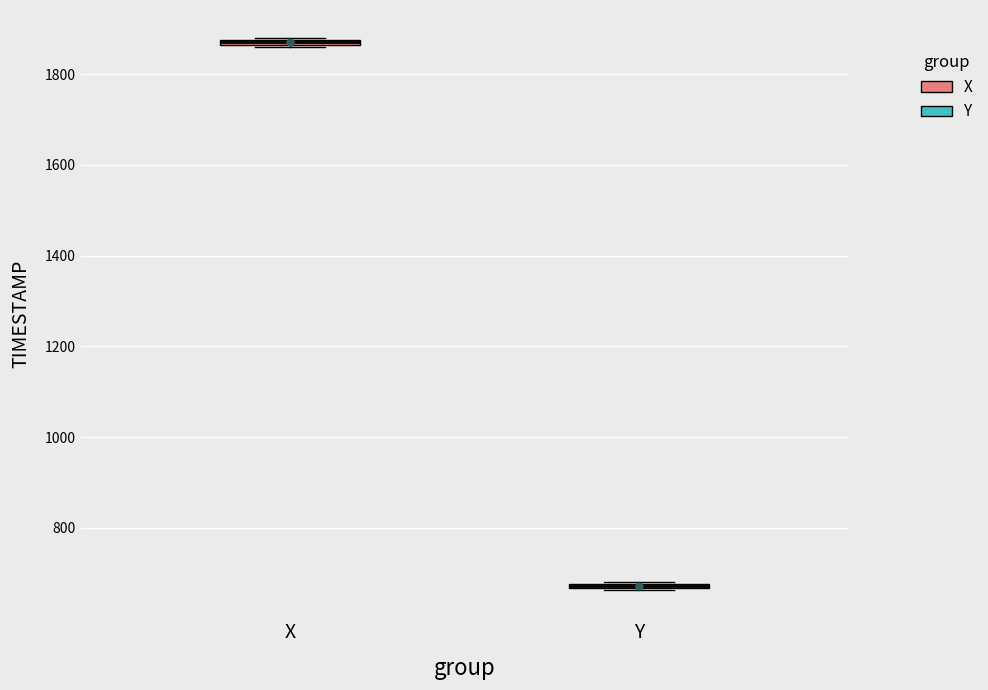

Where is the lower edge of the box for Y on the y-axis? The values are not printed on the chart, so give them approximately, as read against the axis.

660